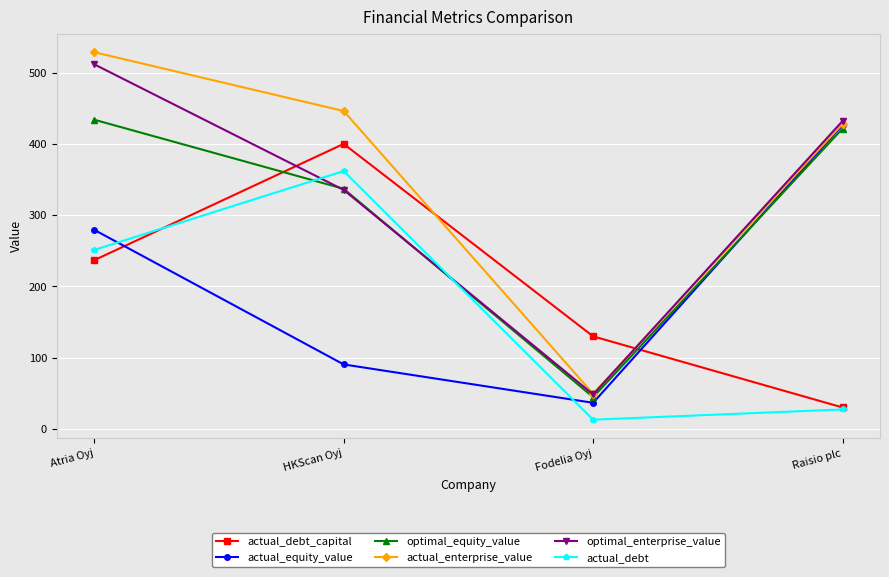

Rank the categories by optimal_enterprise_value value from highest to lowest.

Atria Oyj, Raisio plc, HKScan Oyj, Fodelia Oyj